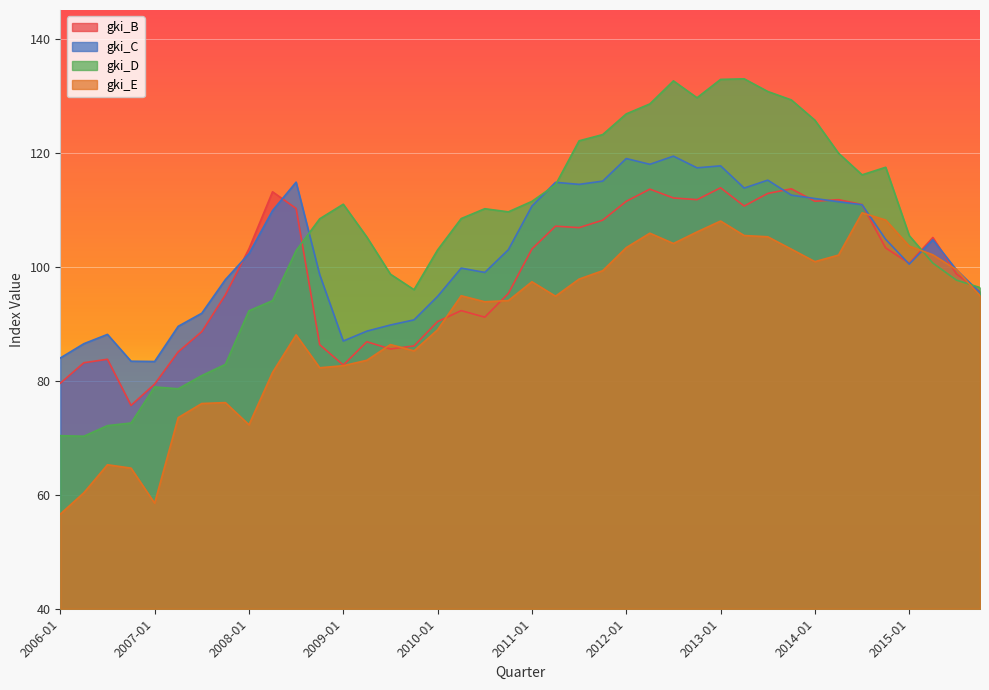

Is it true that gki_C equals 199.3 at 2013-07?

False